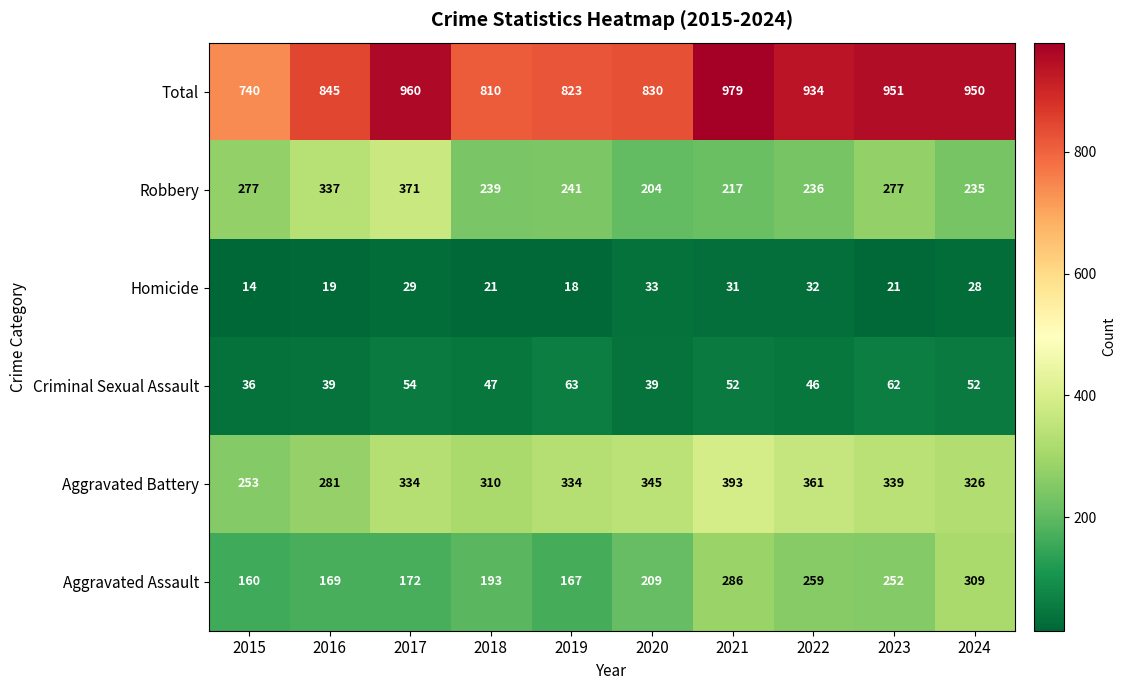

Which series has the largest total across all categories?

Total